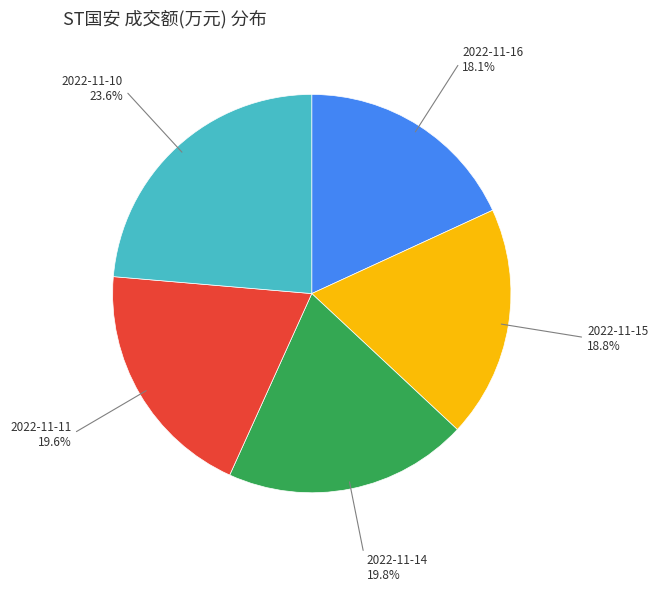

Is there any slice that represents more than half of the pie?

No